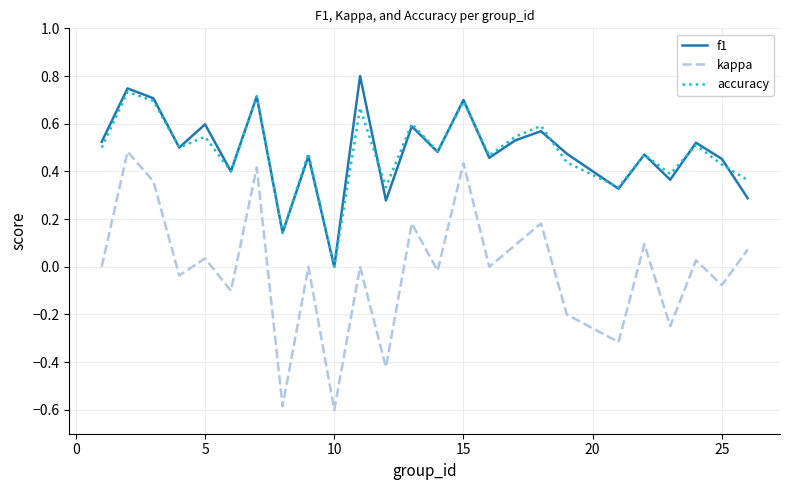

Which series has the largest range (max minus min)?

kappa